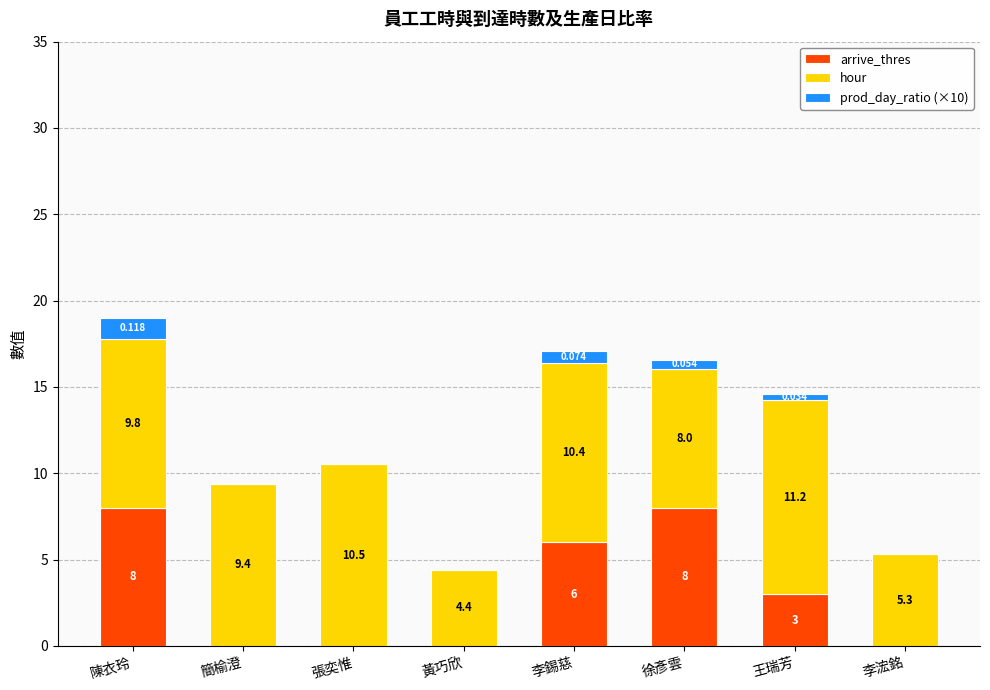

At which category is the sum across all series the highest?

陳衣玲